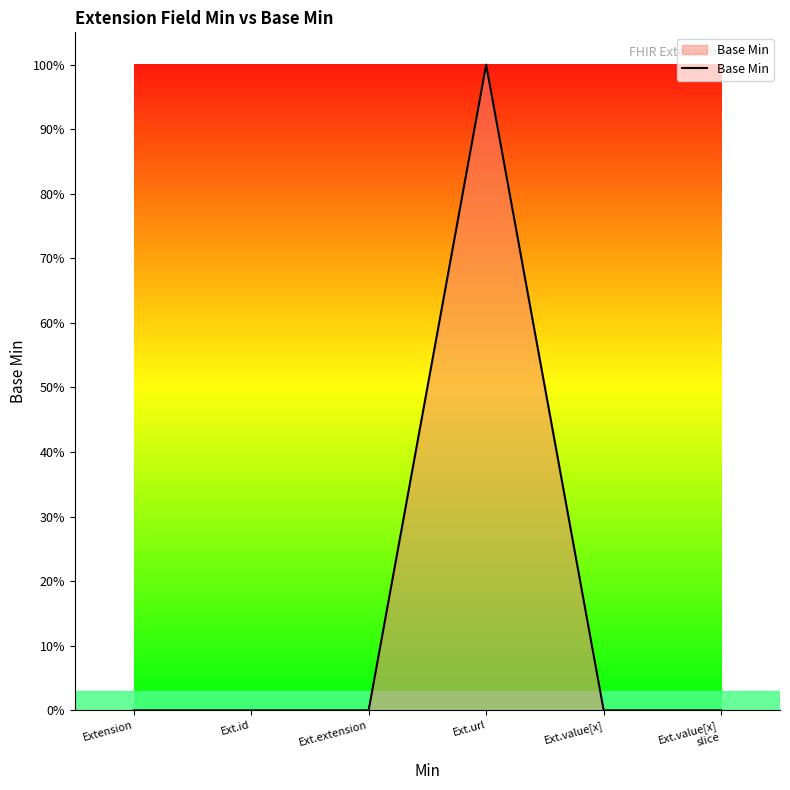

What is the maximum value shown in the chart?

1